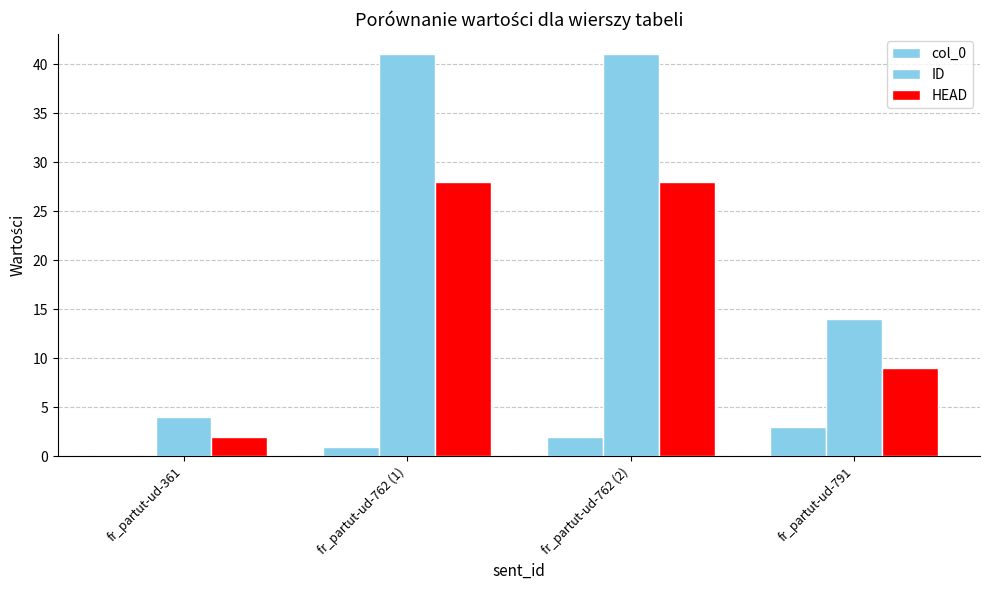

List the series in order of their peak value, highest first.

ID, HEAD, col_0